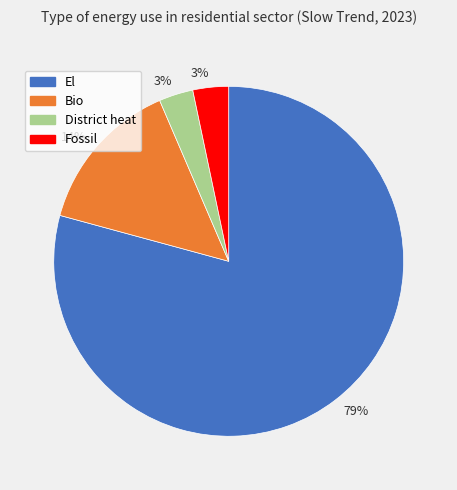

What is the largest slice in the pie chart?

El